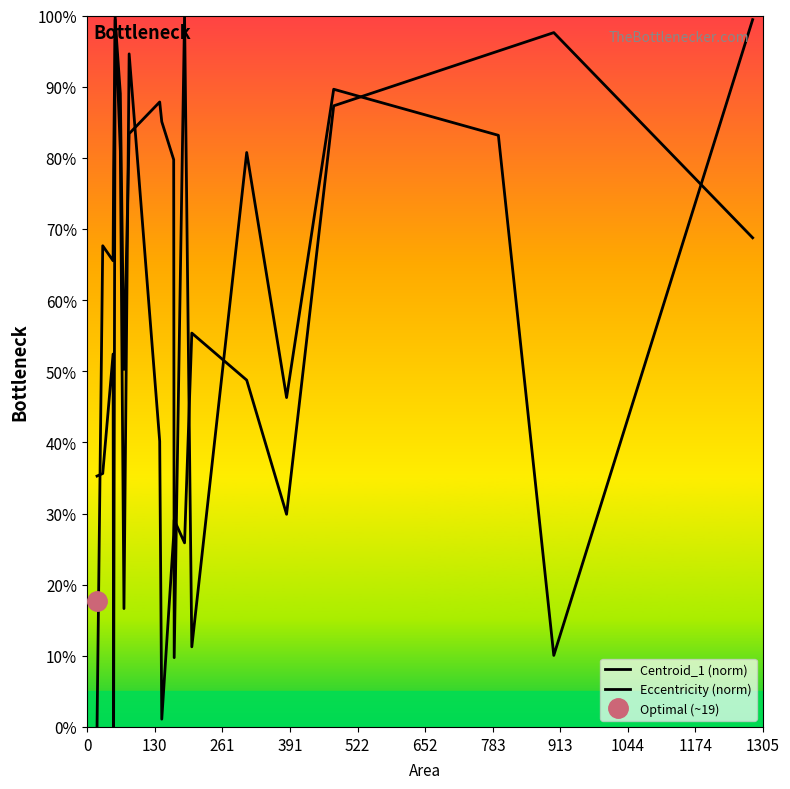

What is the greatest value displayed?

100.0